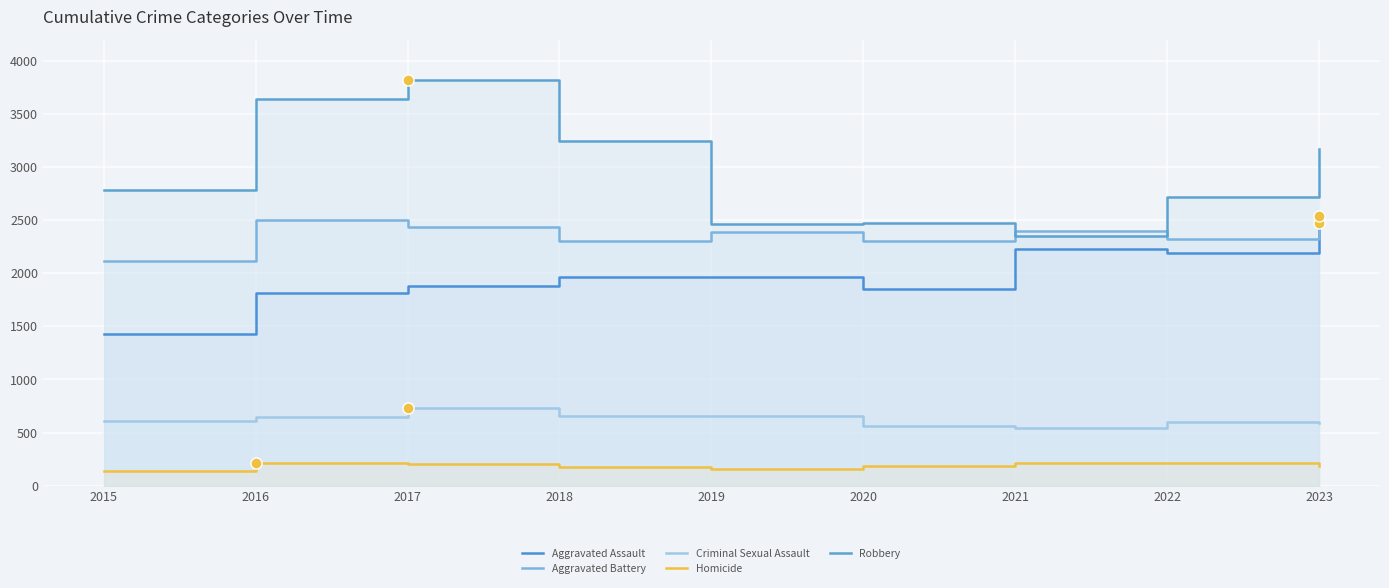

The Criminal Sexual Assault series shows 559 at 2020. True or false?

True